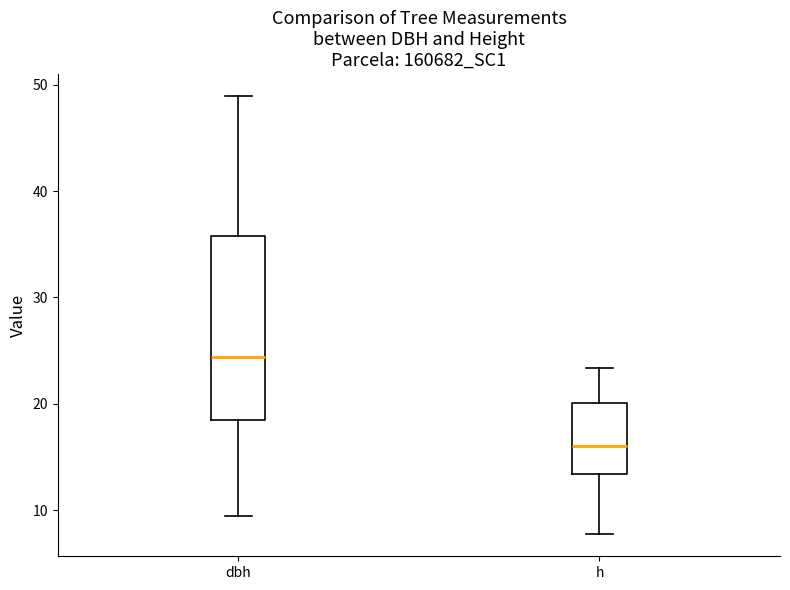

Where does the lower whisker of the box for h end on the y-axis? The values are not printed on the chart, so give them approximately, as read against the axis.

8